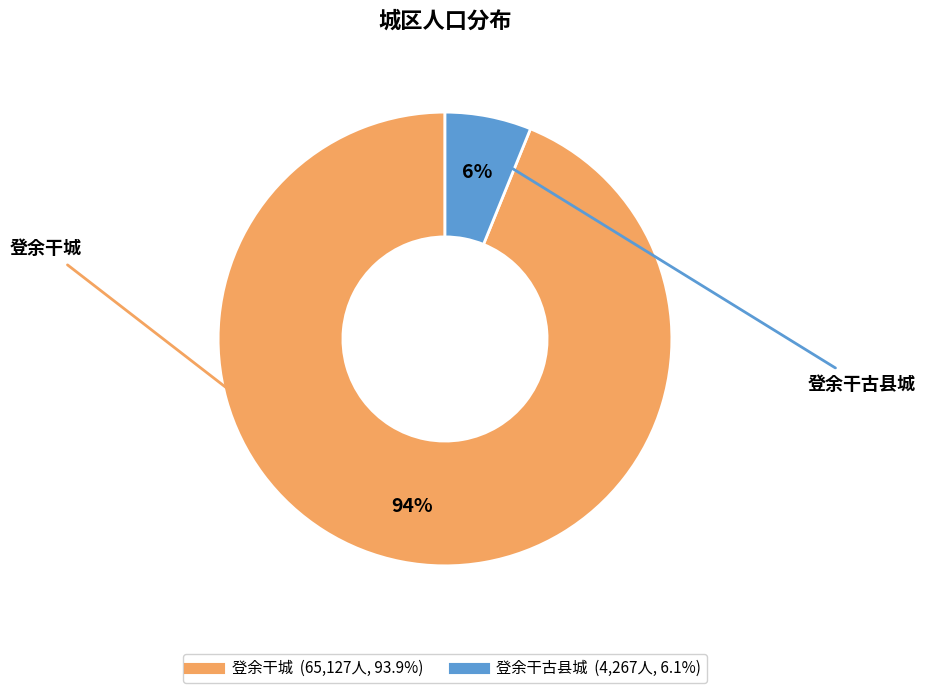

How many segments does this pie chart have?

2